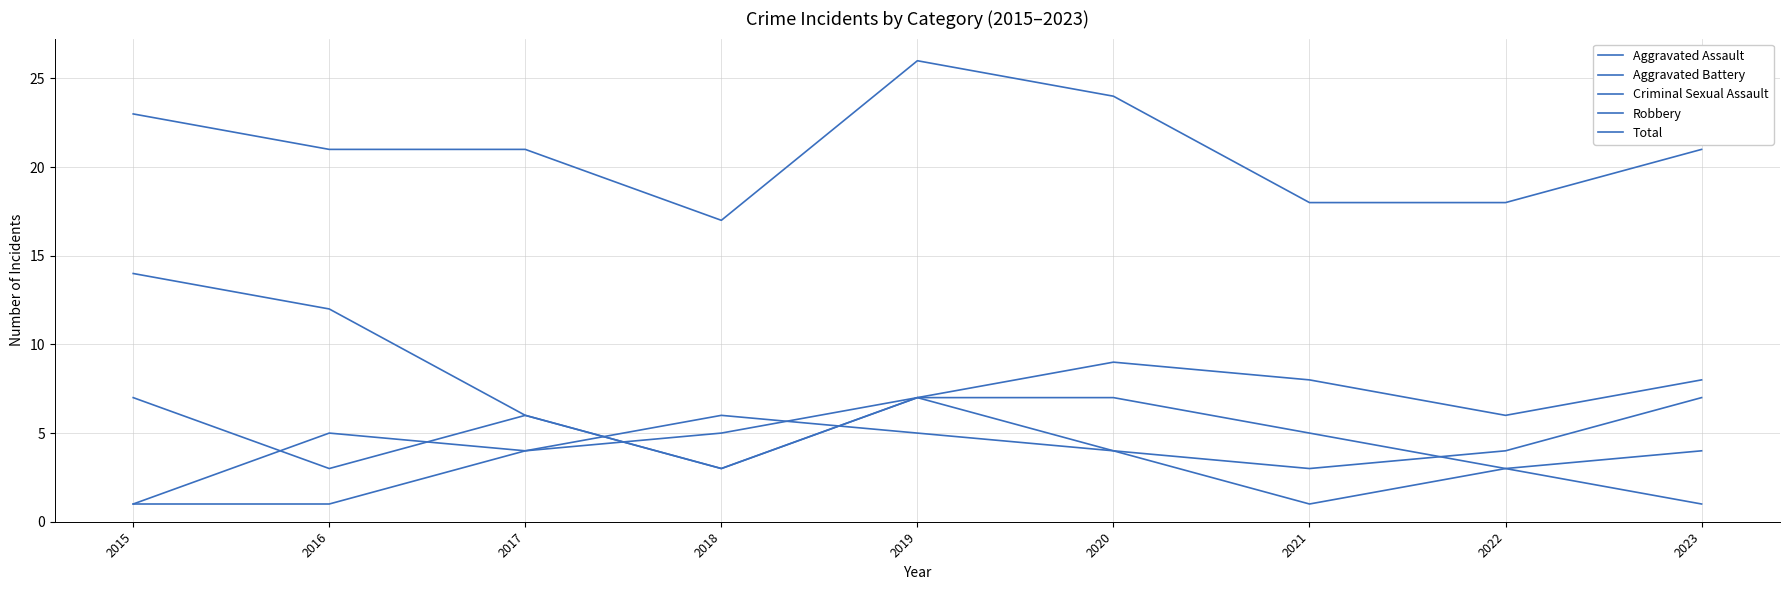

How many interior local valleys does the Robbery series have?

2